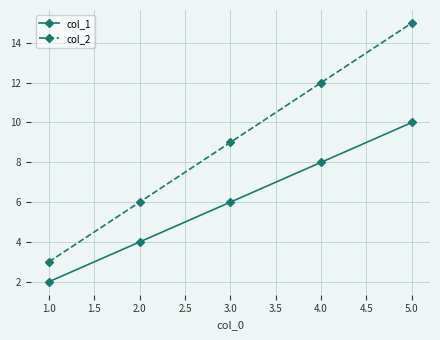

Reading right to left, what are all the values shown in this chart?

col_1: 10	8	6	4	2
col_2: 15	12	9	6	3